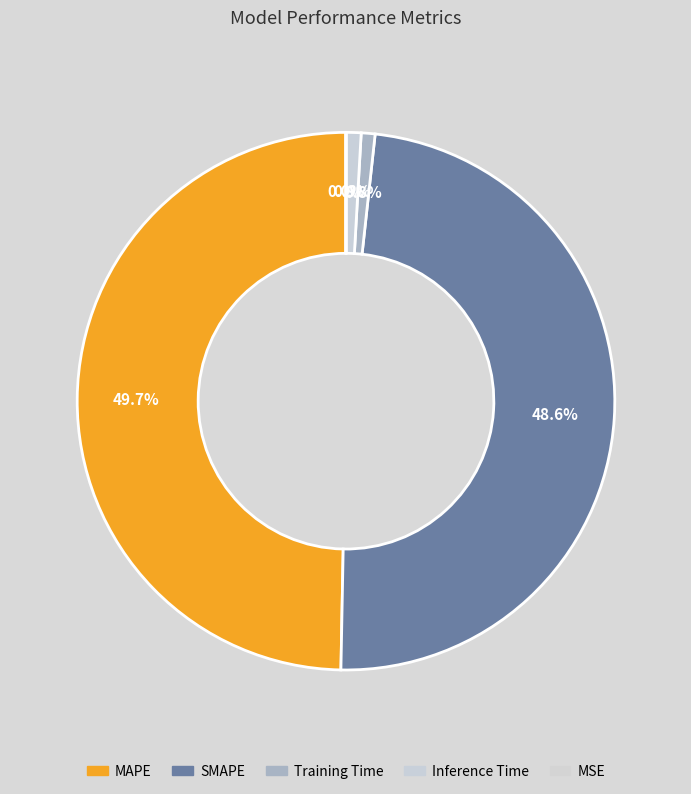

Rank the categories by value from lowest to highest.

MSE, Training Time, Inference Time, SMAPE, MAPE